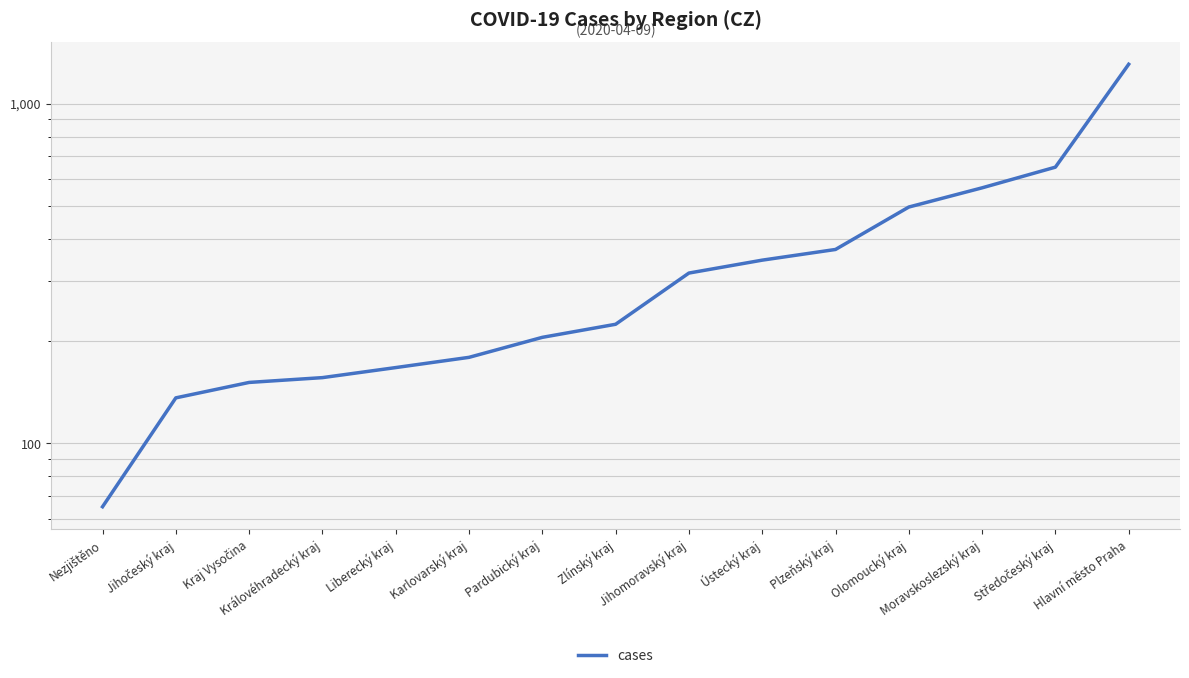

How many lines are shown in the chart?

1